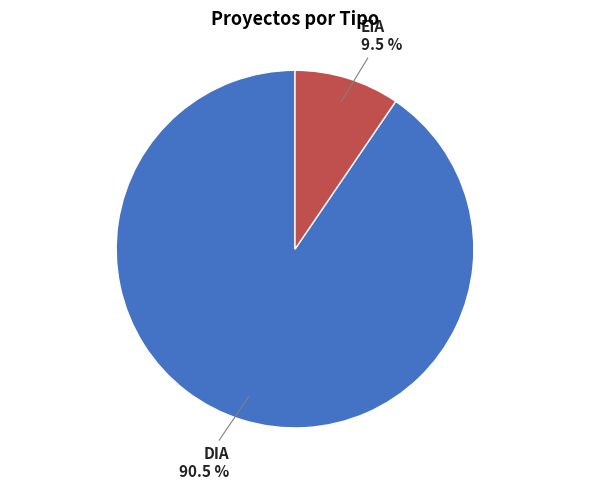

The EIA slice represents 22% of the pie. True or false?

False